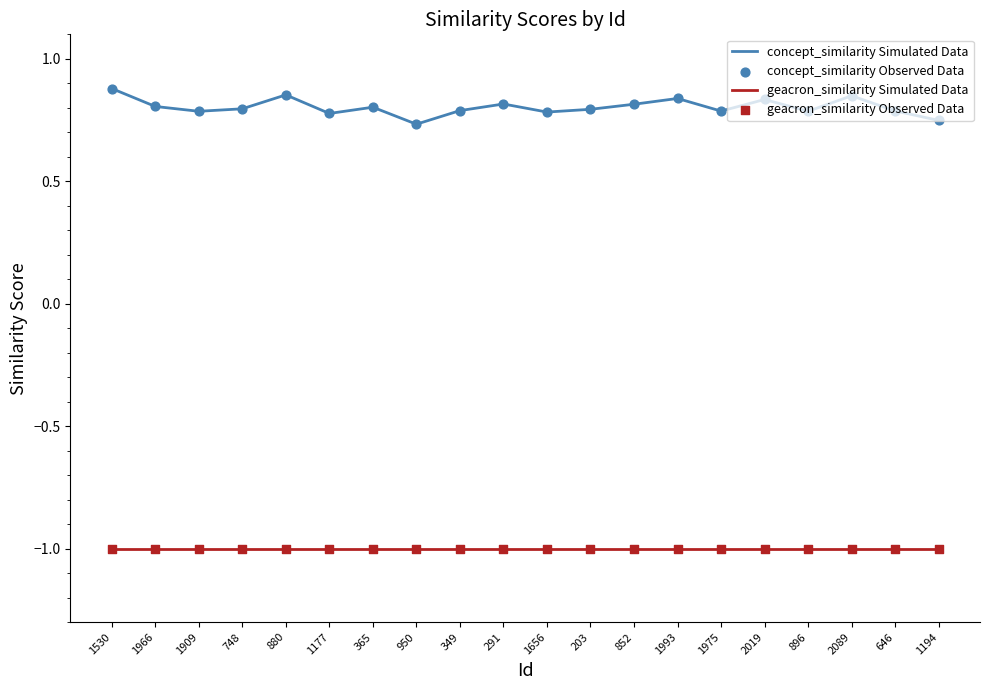

What is the spread (max minus min) of values at 1177?

1.8